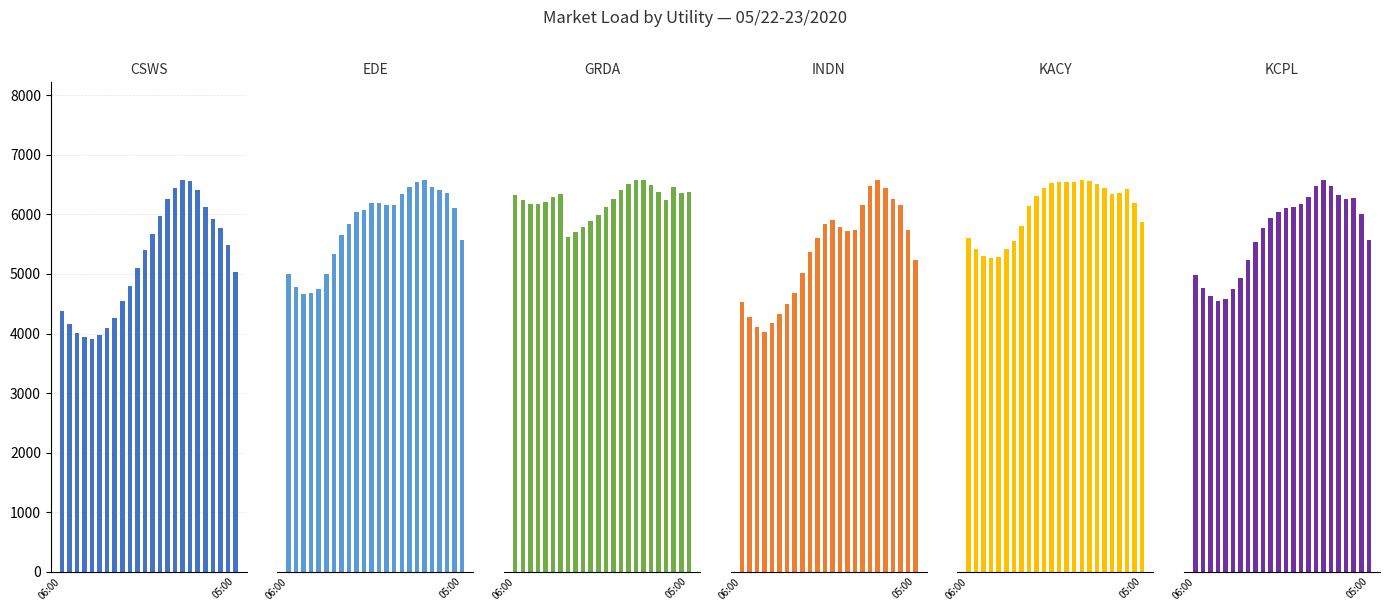

What are all the series names shown in the legend?

CSWS, EDE, GRDA, INDN, KACY, KCPL